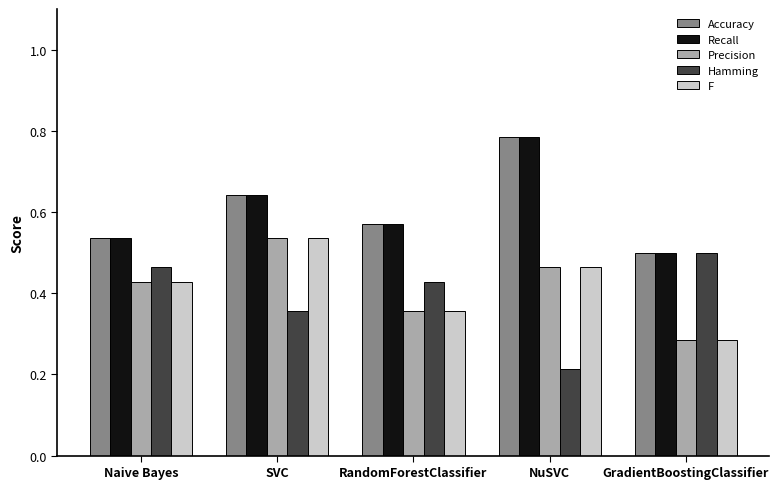

At which label is Precision closest to 0?

GradientBoostingClassifier